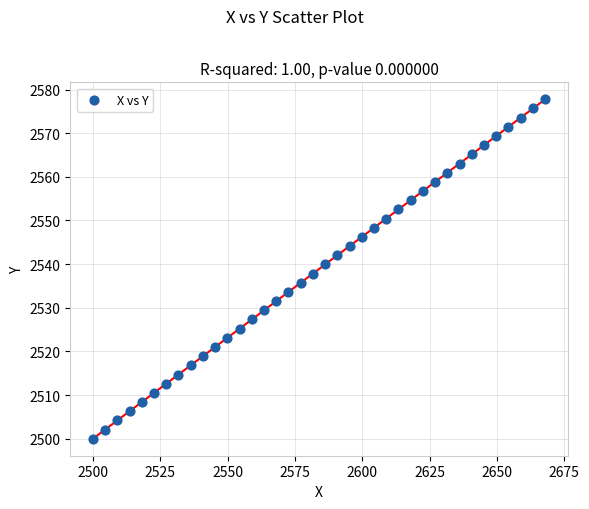

What is the range of X values (max minus min)?

167.9